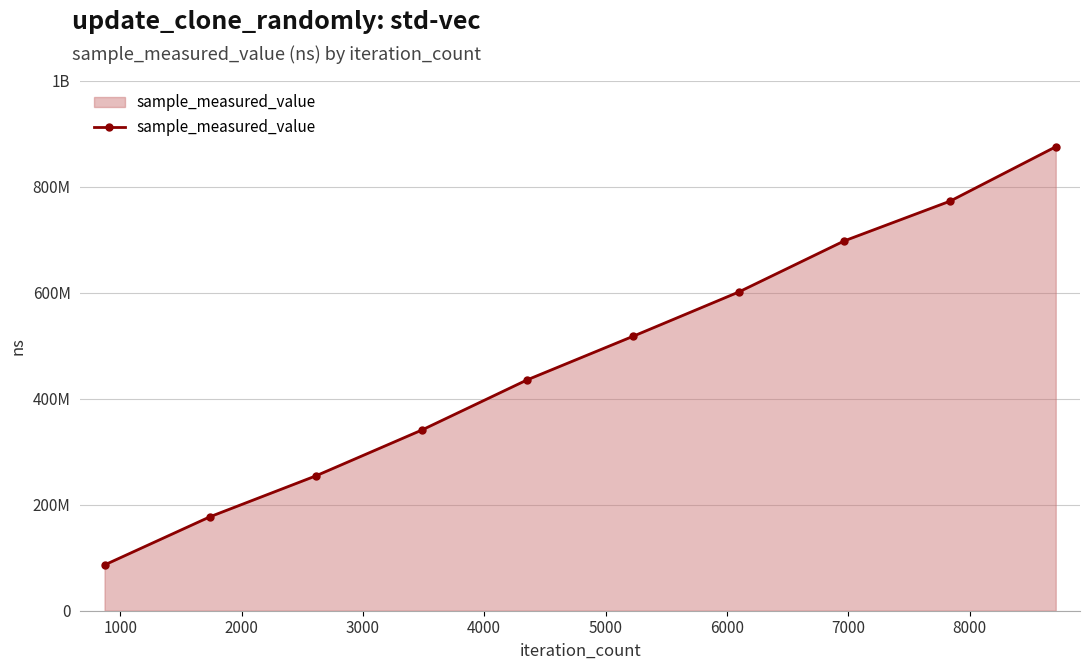

Does the chart display data point markers on the line(s)?

Yes